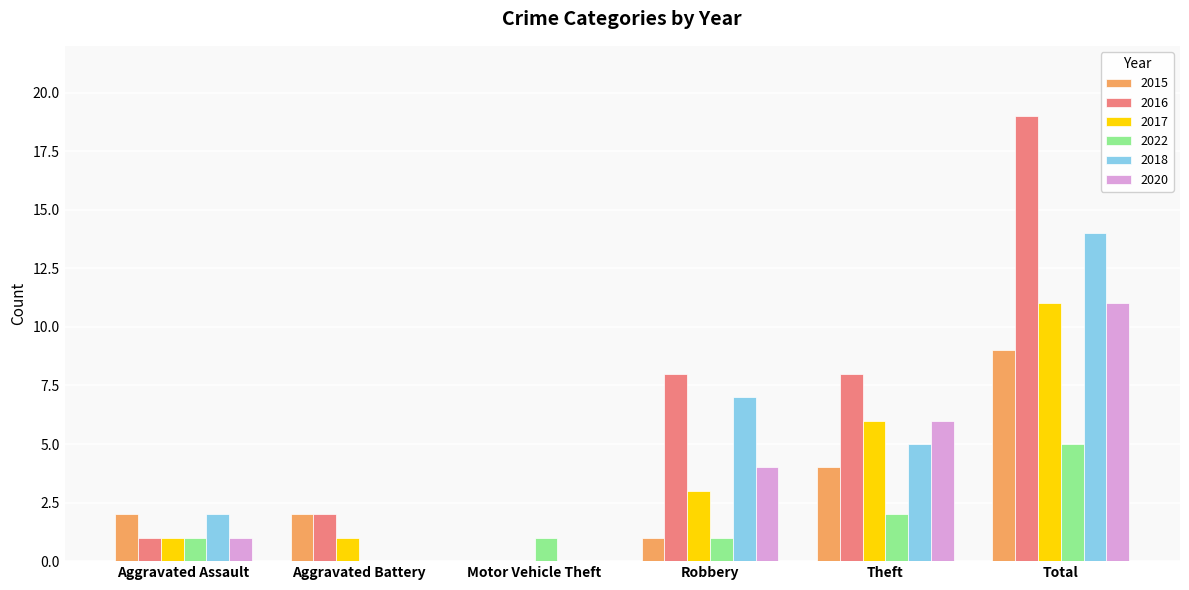

Is the value of 2020 at Aggravated Battery greater than the value of 2016 at Theft?

No